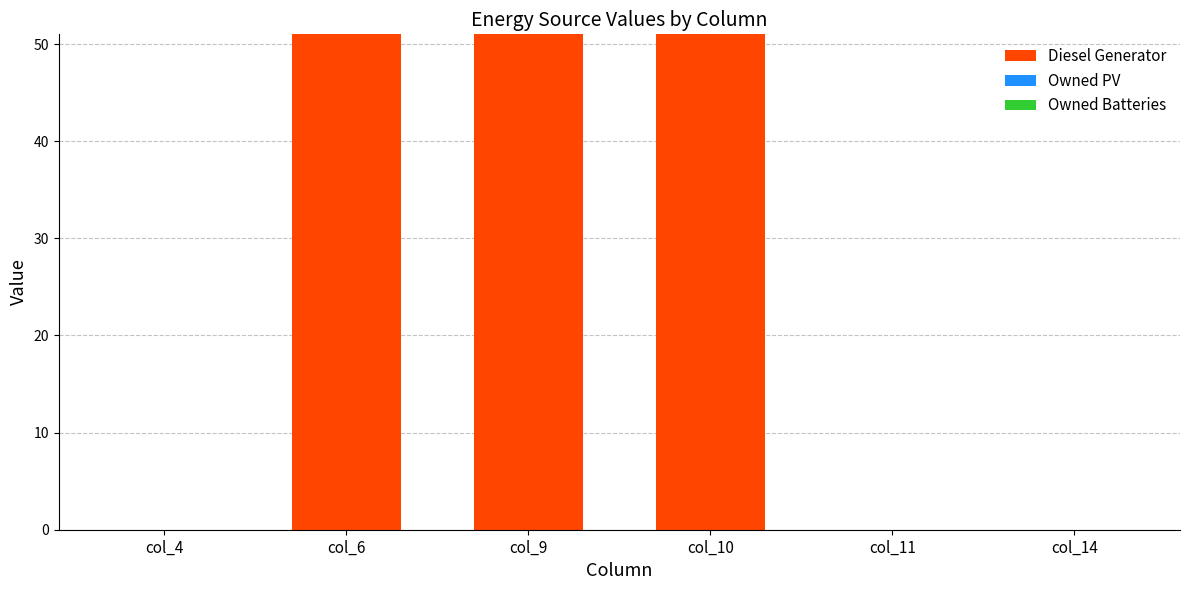

What is the maximum value shown in the chart?

51